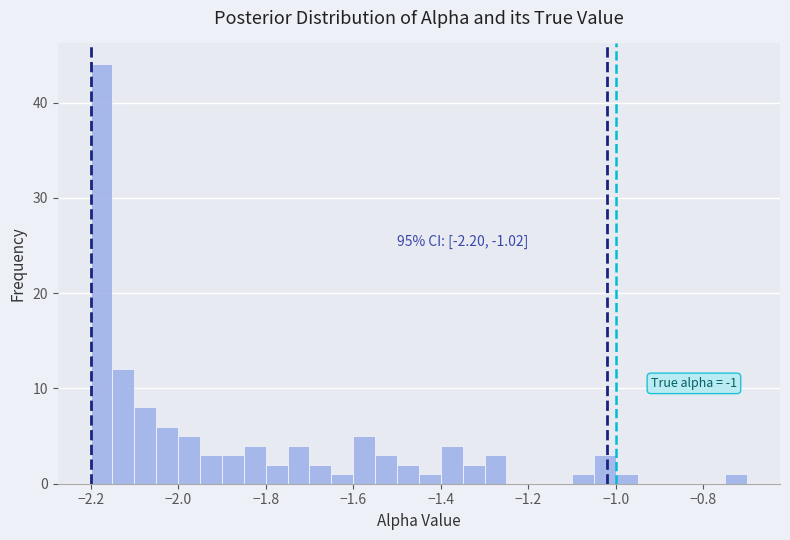

Read against the x-axis, roughly where is the centre of the tallest bar?

-2.18